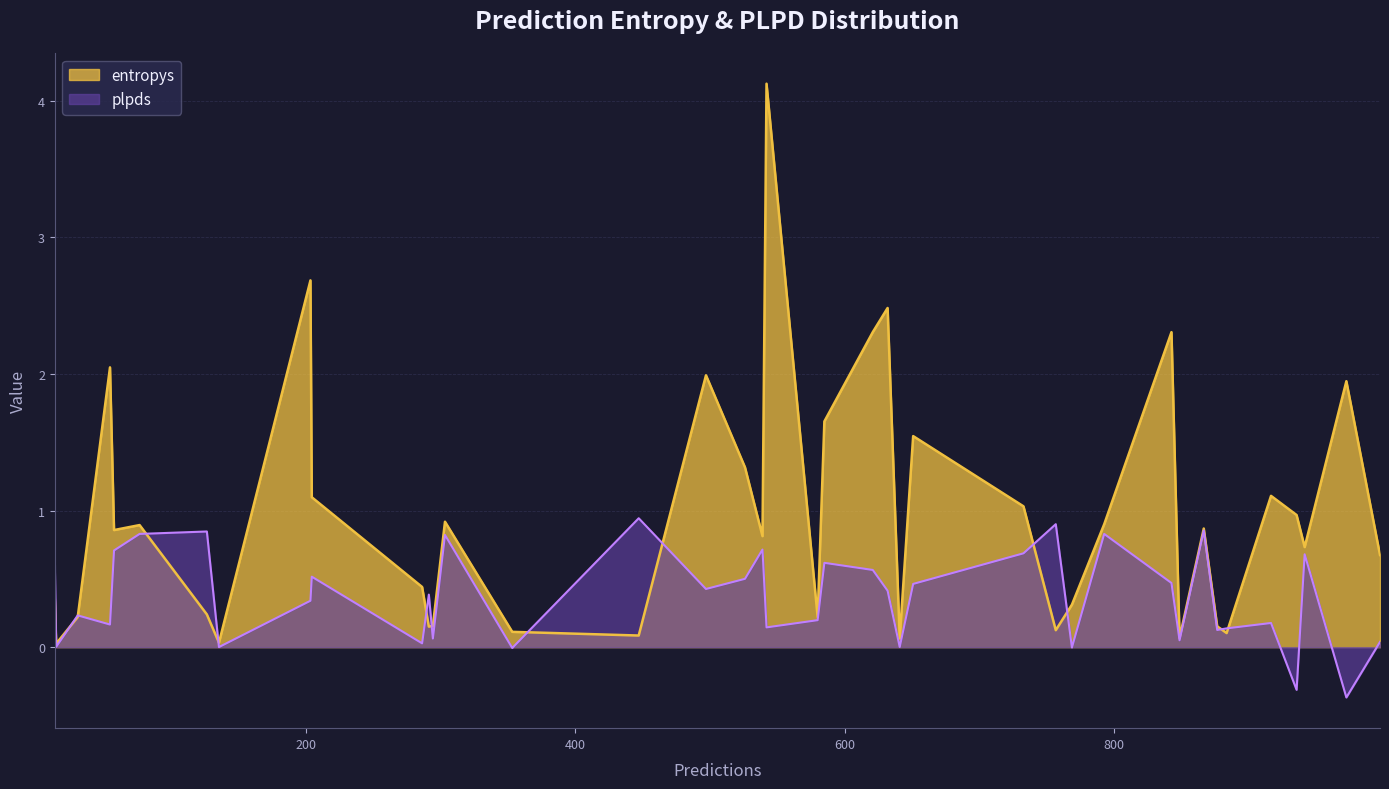

What is the approximate value of entropys at 849?

0.1